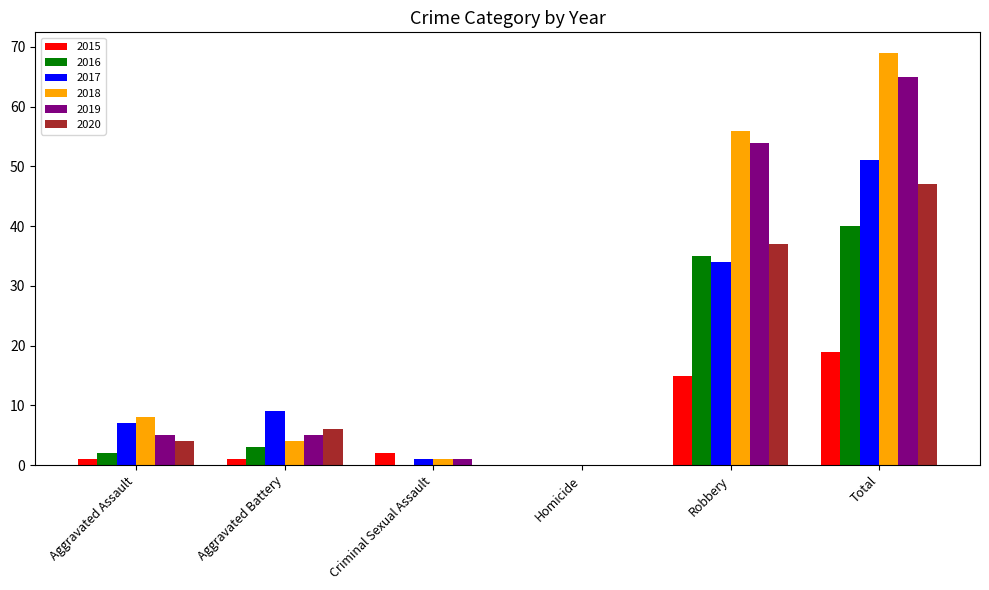

Reading left to right, list all the values displayed in this chart.

2015: 1	1	2	0	15	19
2016: 2	3	0	0	35	40
2017: 7	9	1	0	34	51
2018: 8	4	1	0	56	69
2019: 5	5	1	0	54	65
2020: 4	6	0	0	37	47